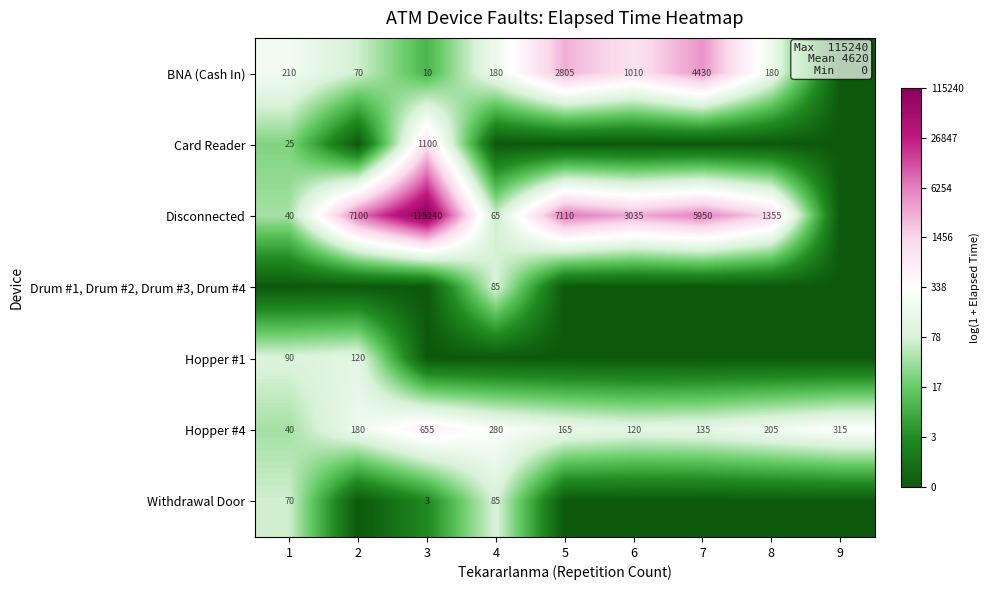

The value of Disconnected at 8 is 1355. True or false?

True